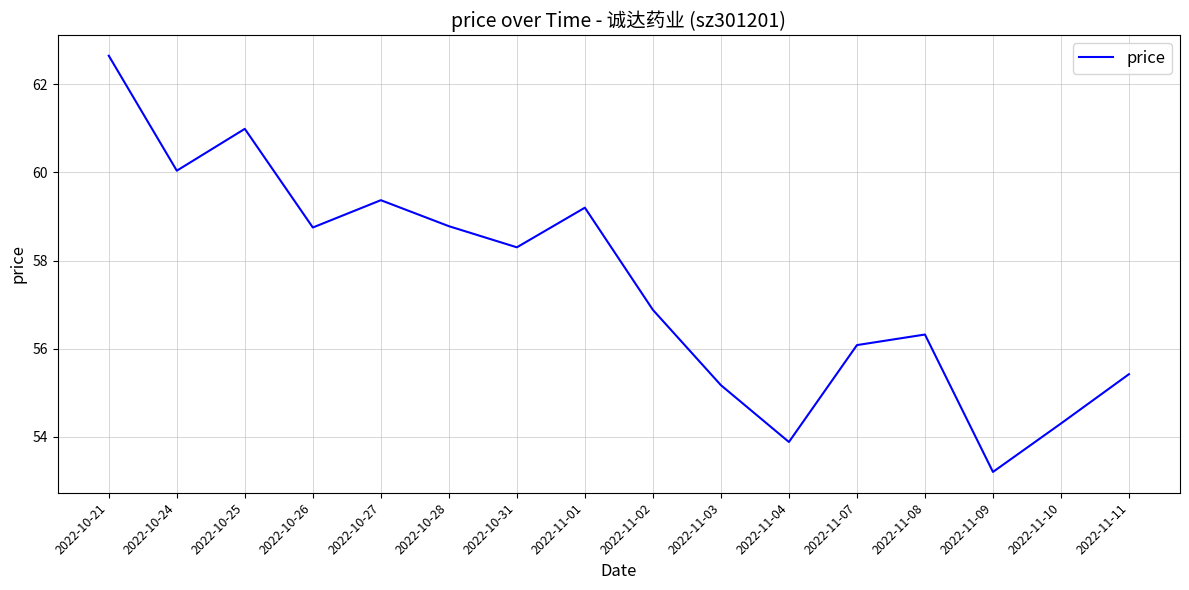

Where is the first local maximum?

2022-10-25